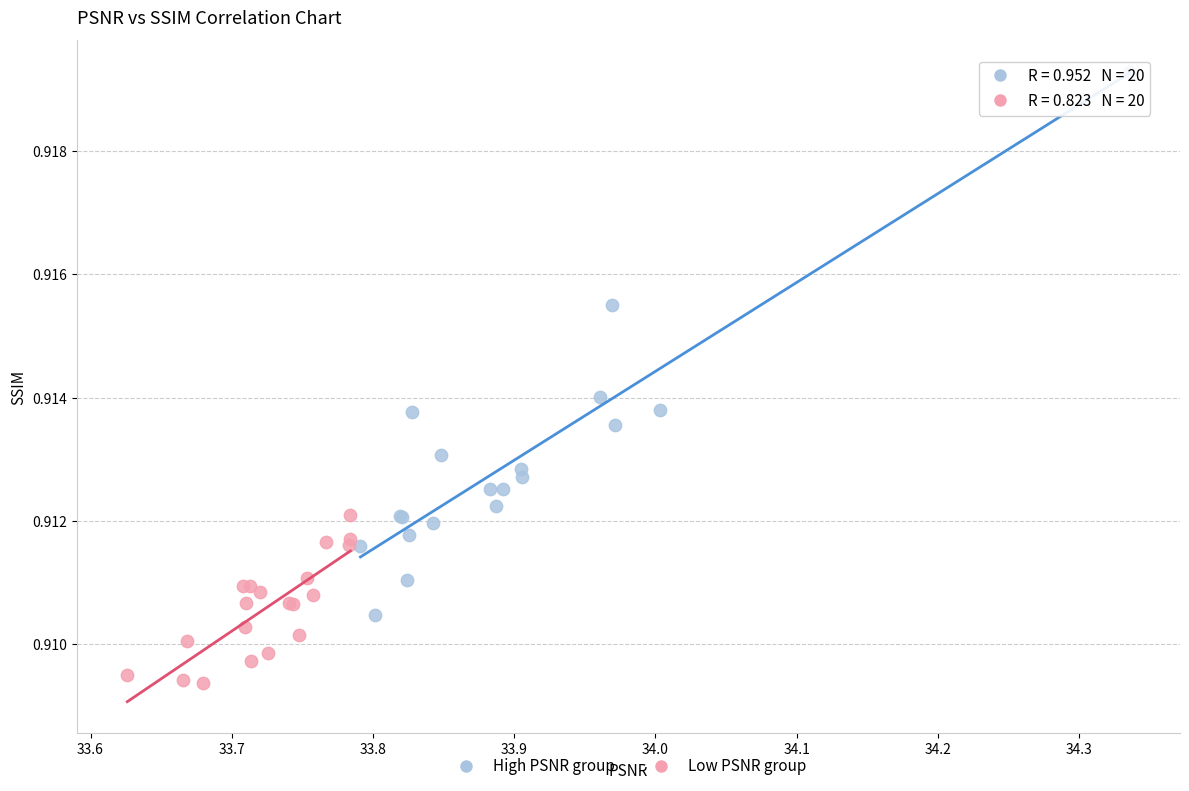

Which series has the widest spread of Y values?

High PSNR group